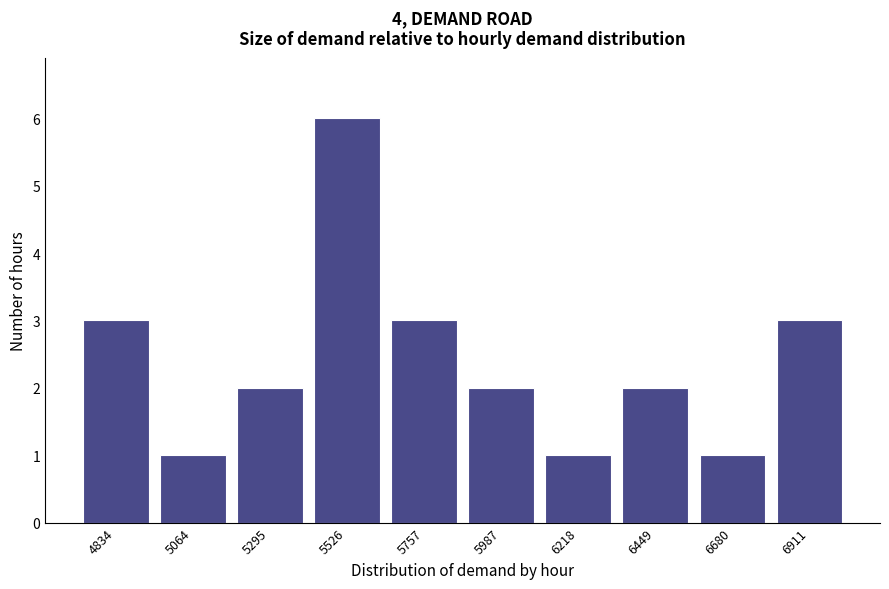

Reading left to right, extract all data points from this chart.

3	1	2	6	3	2	1	2	1	3